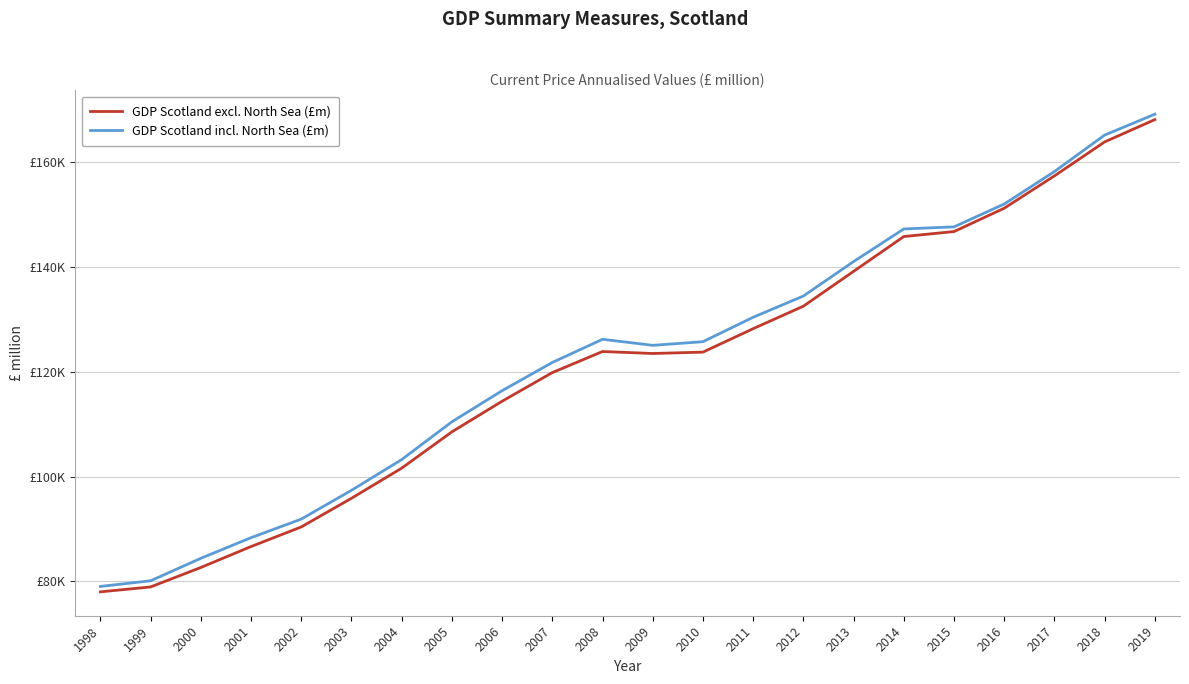

What are all the series names shown in the legend?

GDP Scotland excl. North Sea (£m), GDP Scotland incl. North Sea (£m)